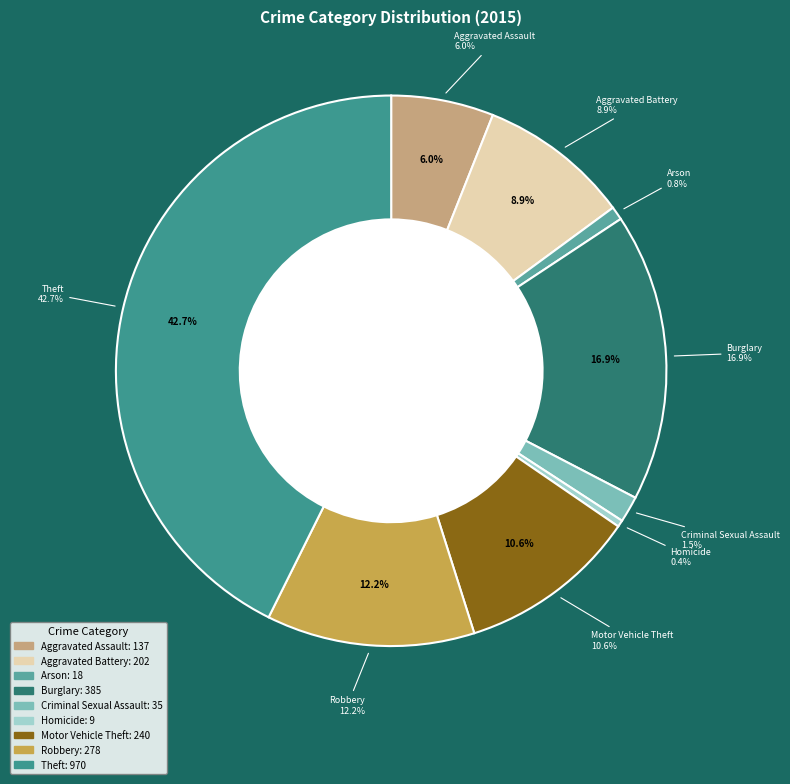

Is Motor Vehicle Theft the majority of the pie?

No